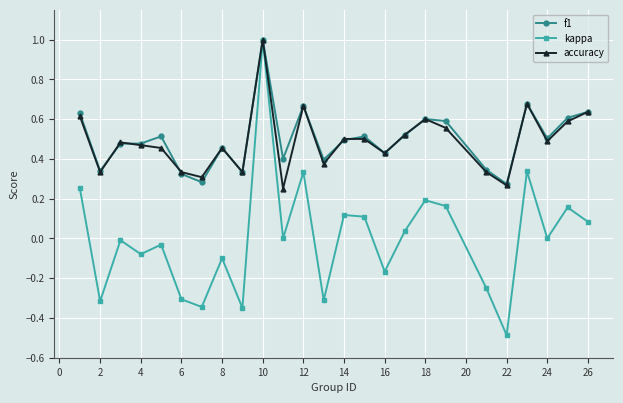

What is the greatest value displayed?

1.0